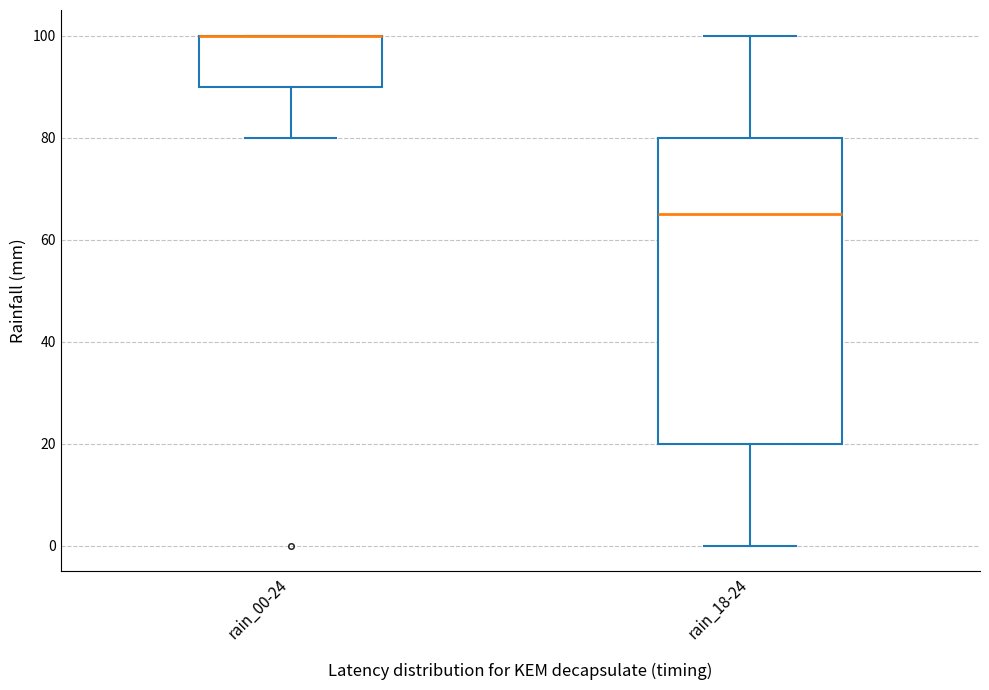

Reading left to right, transcribe this box plot: for each box, give where its median line is, the range the box spans, and where its two whiskers end, as read against the y-axis. The values are not printed on the chart, so give them approximately, as read against the axis.

rain_00-24: median 100 (drawn on the box's upper edge), box 90 to 100, whiskers 80 to 100
rain_18-24: median 66, box 20 to 80, whiskers 0 to 100